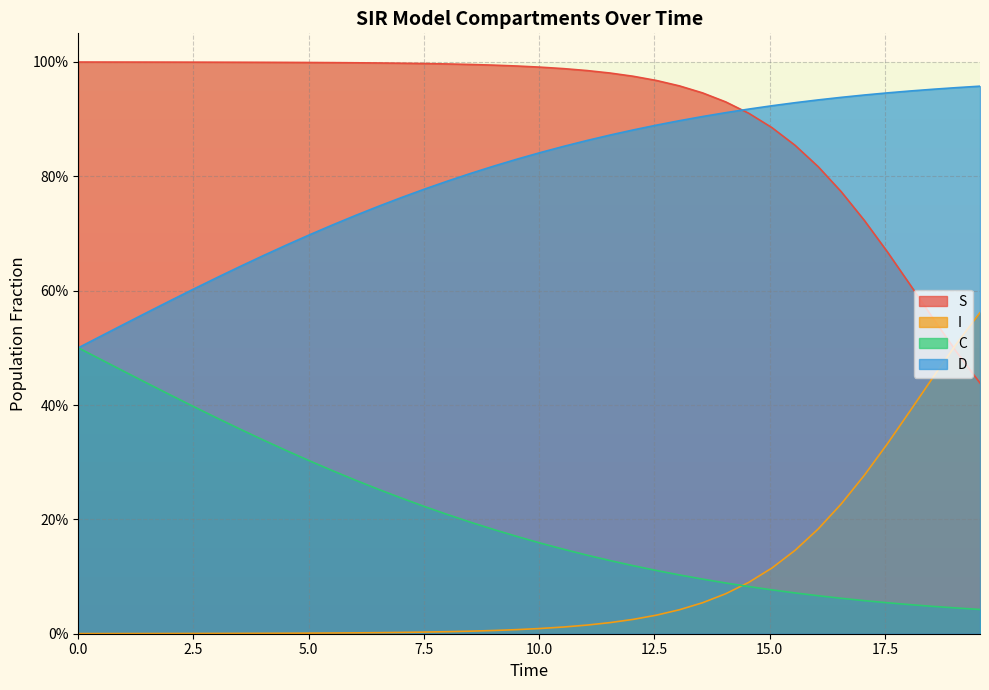

Does the chart have visible grid lines?

Yes